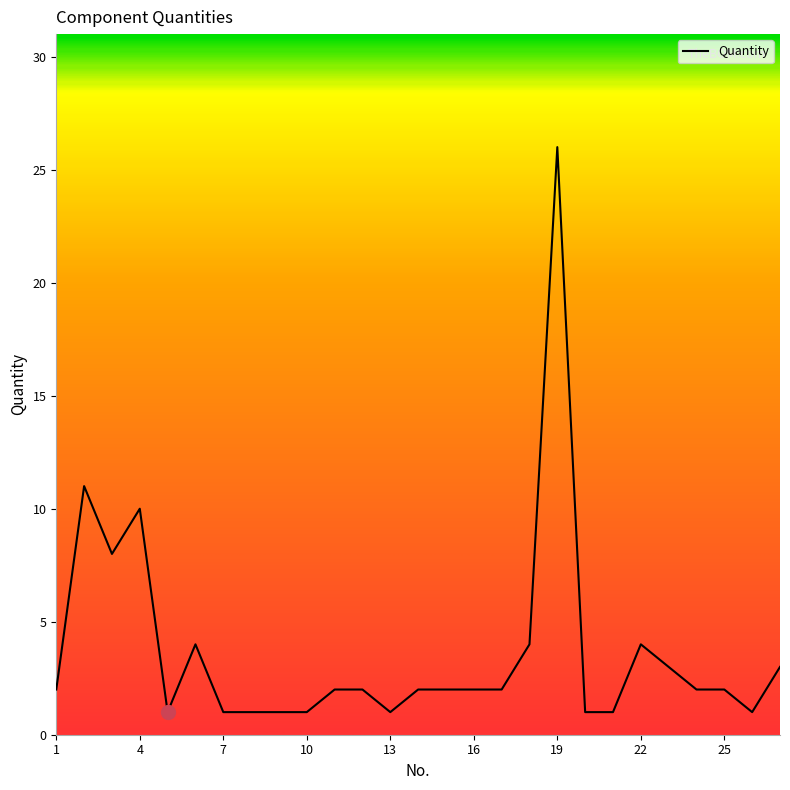

What is the difference between the maximum and minimum values?

25